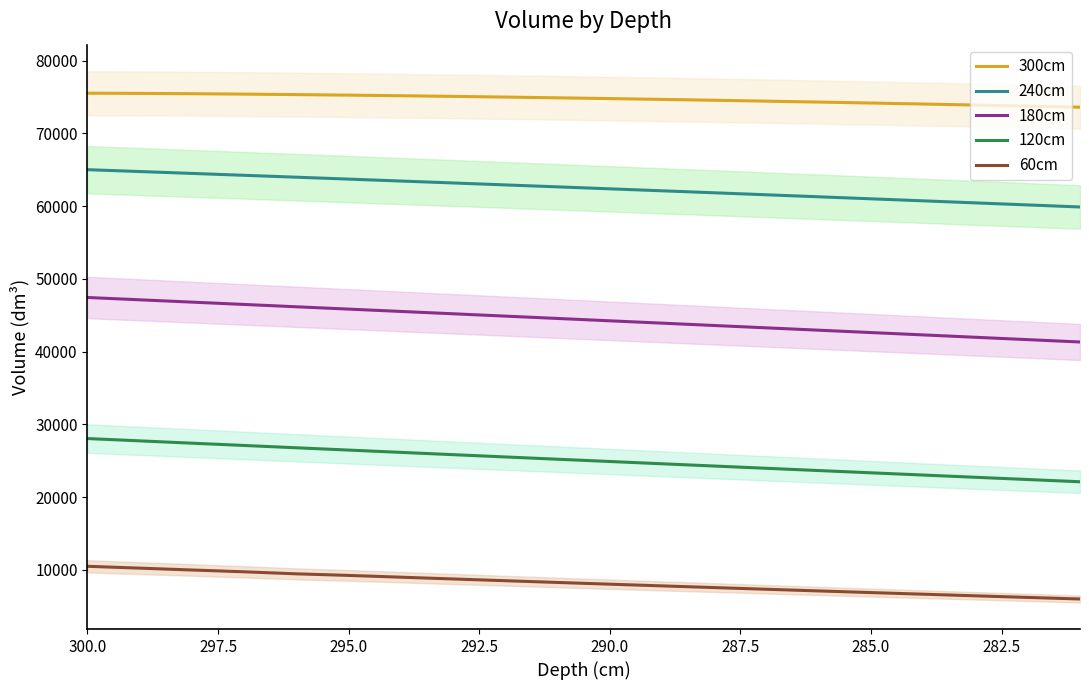

True or false: 60cm and 300cm cross at least once.

False